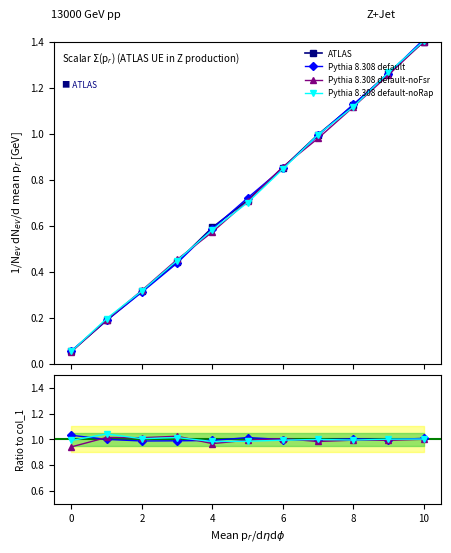

What is the difference between the col_3 values at 9 and 2?

0.9